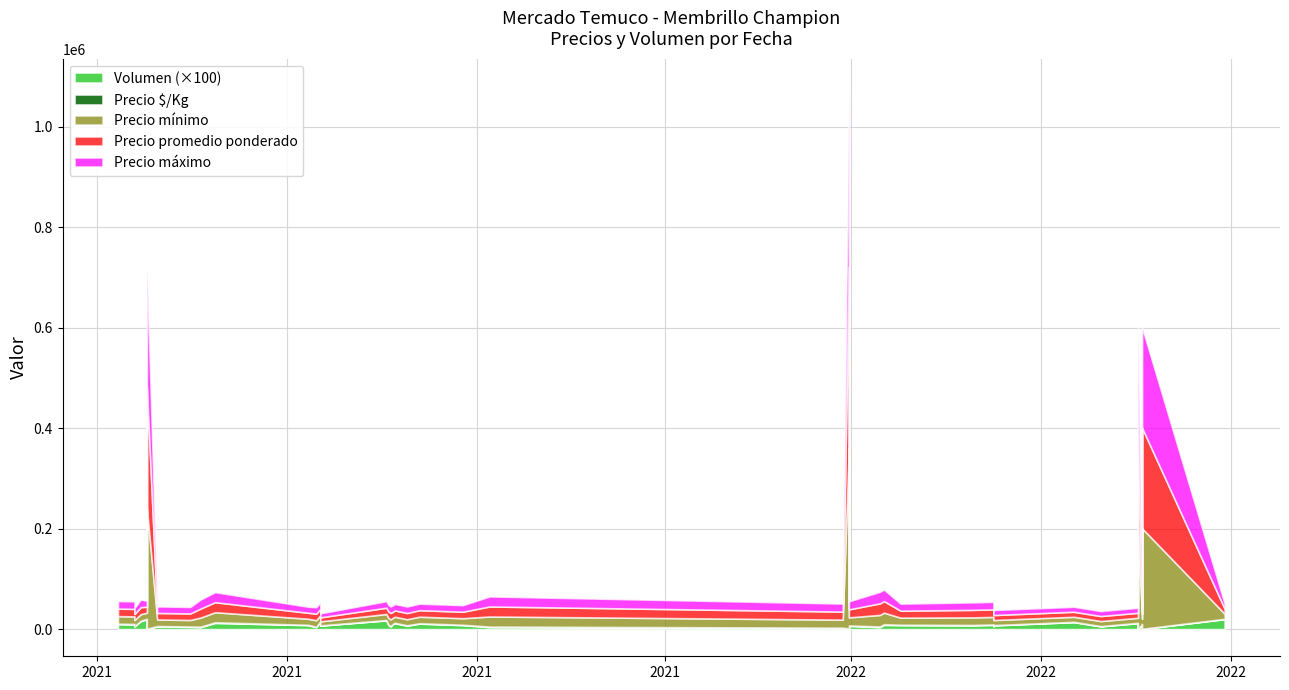

How many lines are shown in the chart?

5